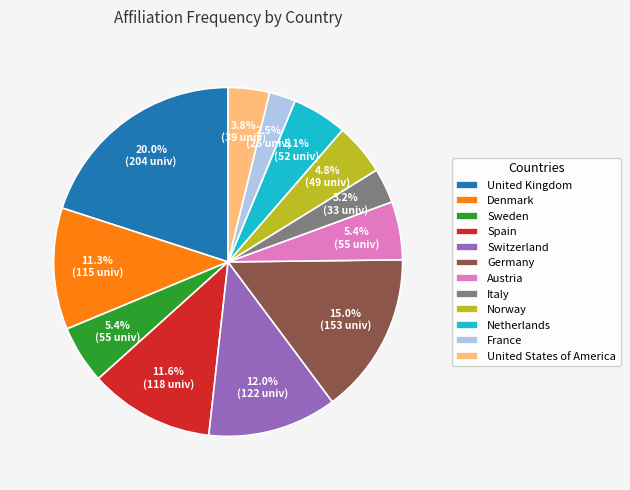

Is it true that Germany is 27% of the pie?

False